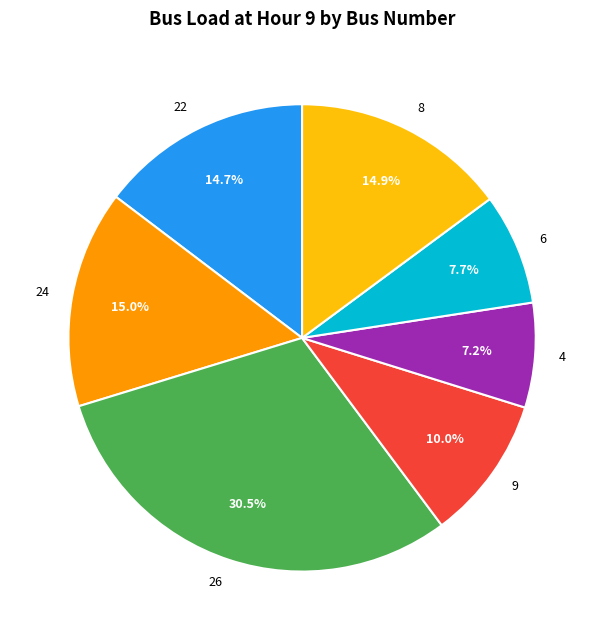

Which has a higher value, 6 or 26?

26